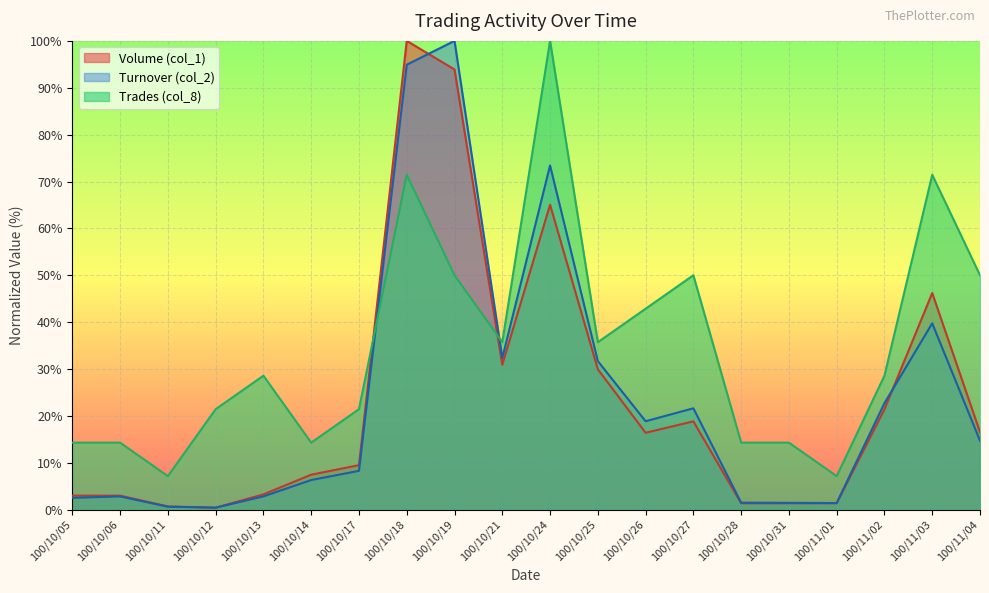

After their last crossing, which series has the higher values: Trades (col_8) or Turnover (col_2)?

Trades (col_8)